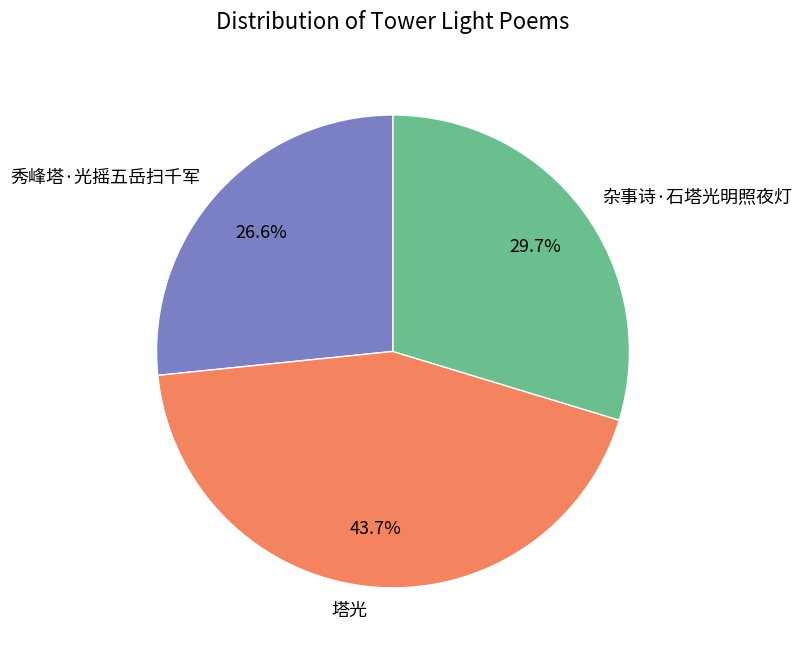

Which category has the smallest portion of the pie?

秀峰塔·光摇五岳扫千军